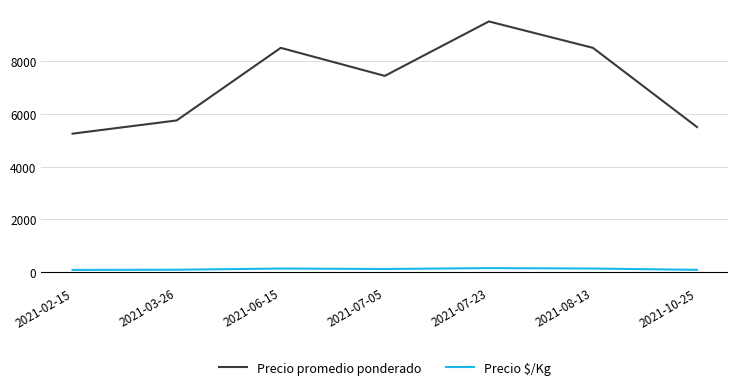

Where is the first local maximum for Precio promedio ponderado?

2021-06-15